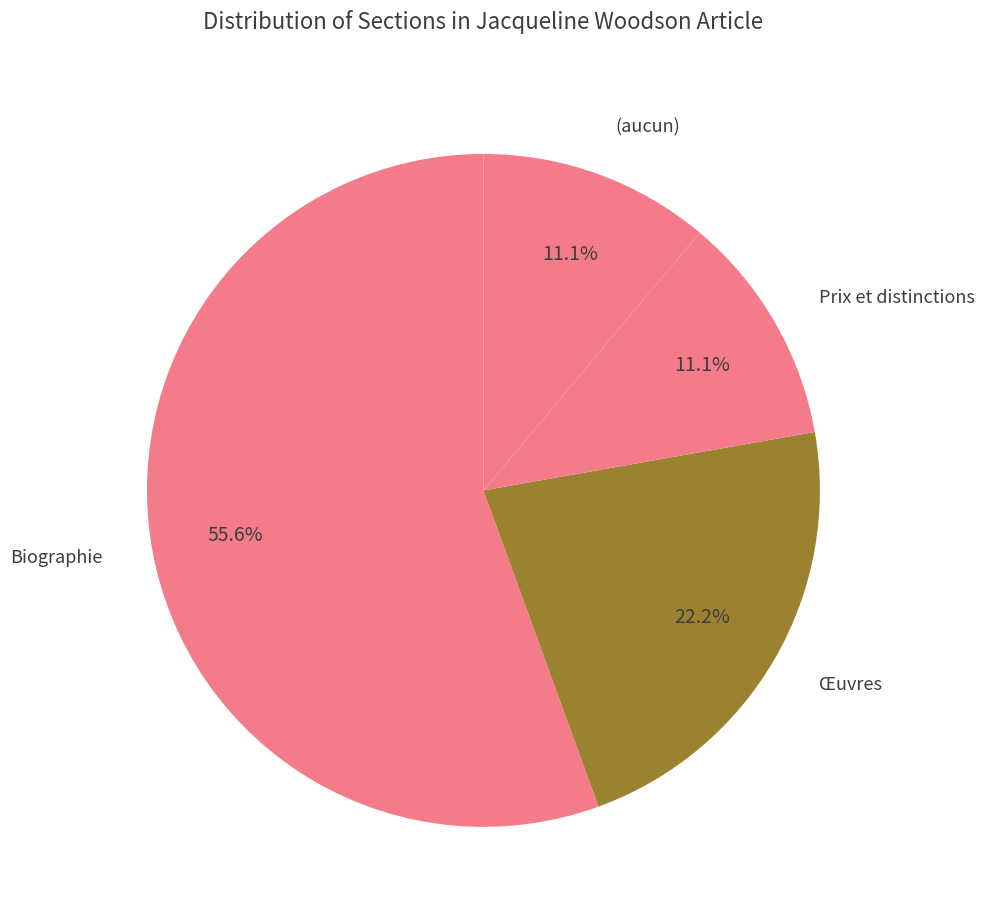

Which category has the smallest portion of the pie?

(aucun)